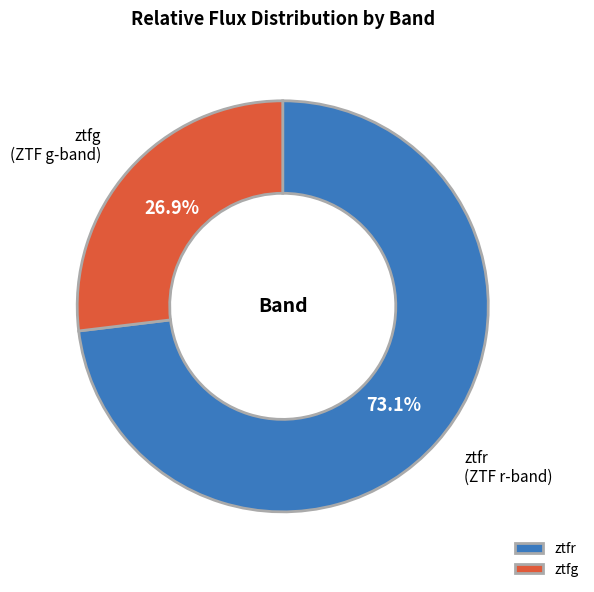

What is the ratio of the value at ztfr to the value at ztfg?

2.7